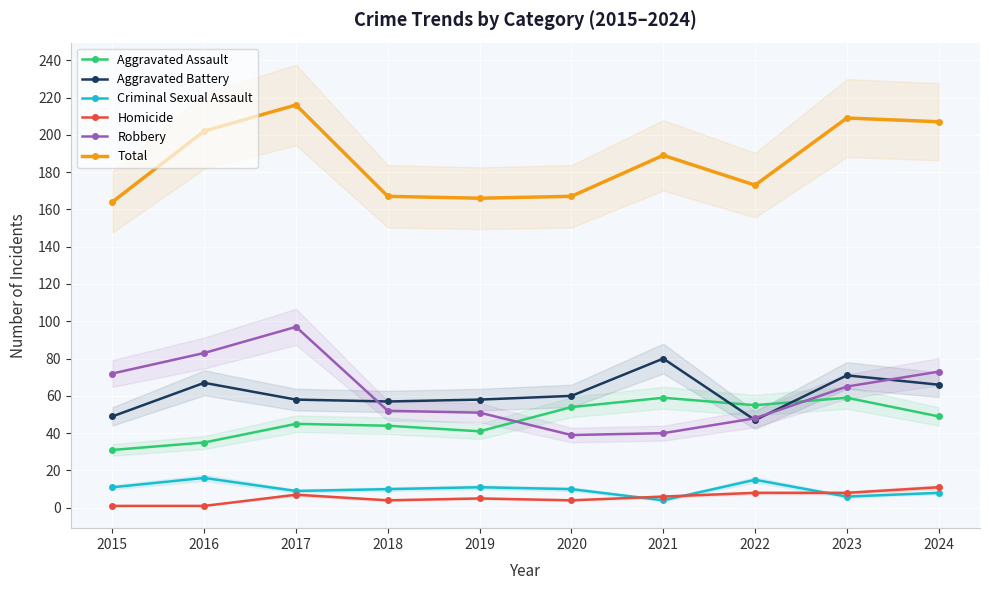

Rank the categories by Aggravated Battery value from highest to lowest.

2021, 2023, 2016, 2024, 2020, 2017, 2019, 2018, 2015, 2022